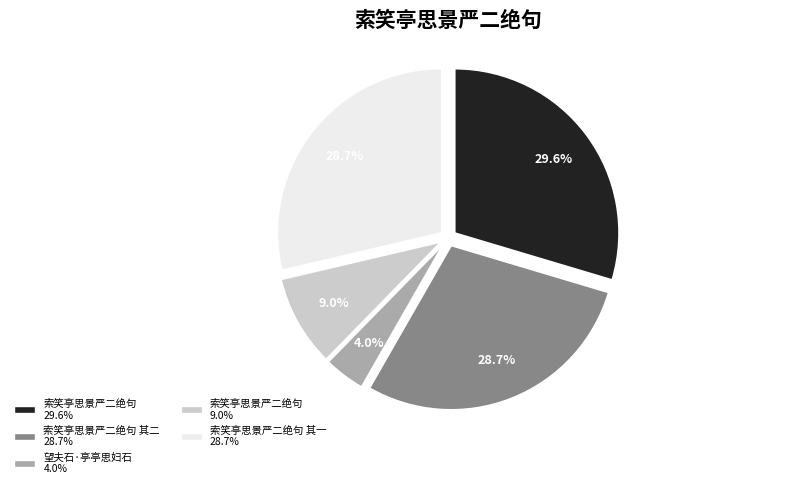

What is the smallest slice in the pie chart?

望夫石·亭亭思妇石 4.0%